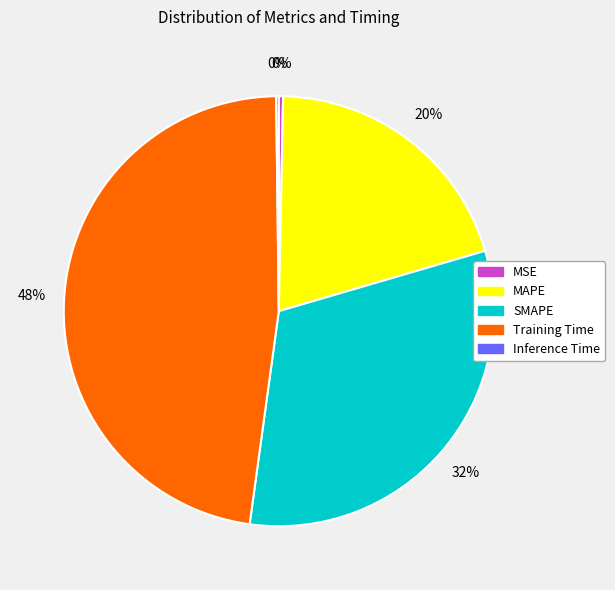

Which slice is the largest?

Training Time